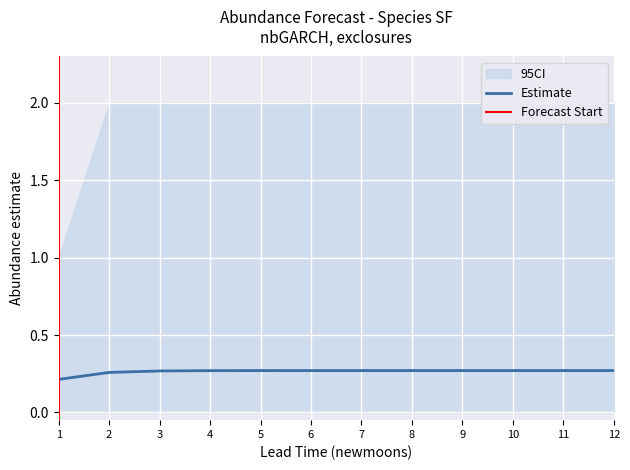

True or false: upper_pi has more than 1 interior local peaks.

False